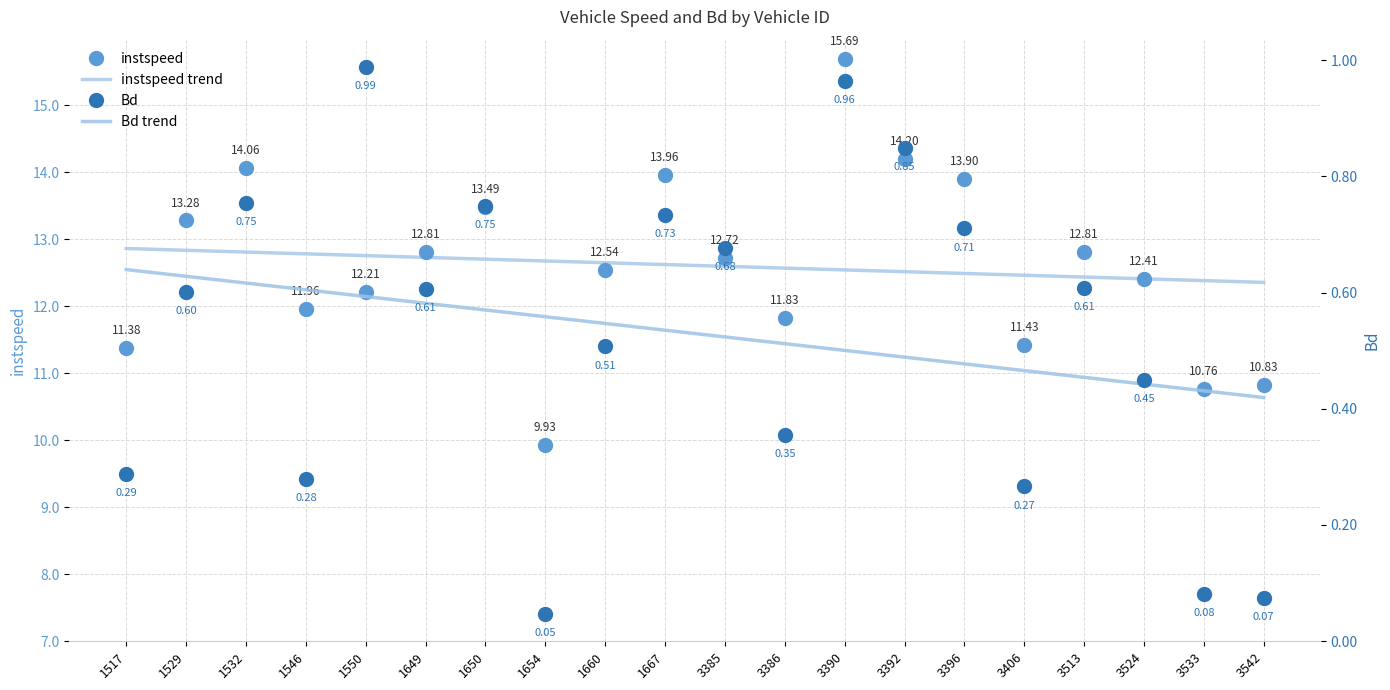

At which category does Bd reach its first local peak?

1532